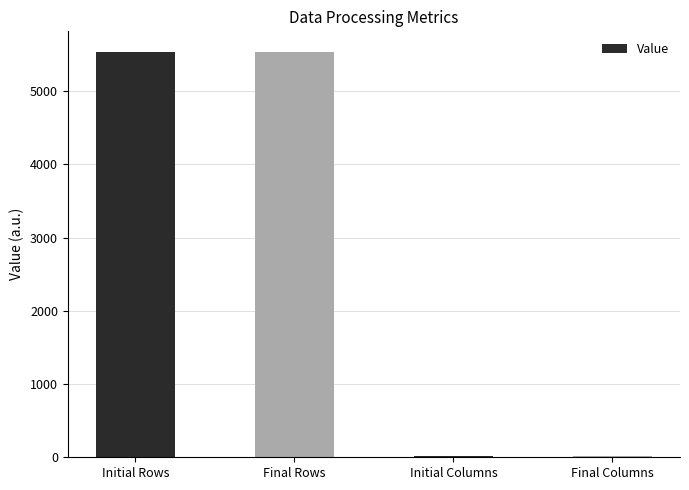

Count the number of data series in this chart.

1